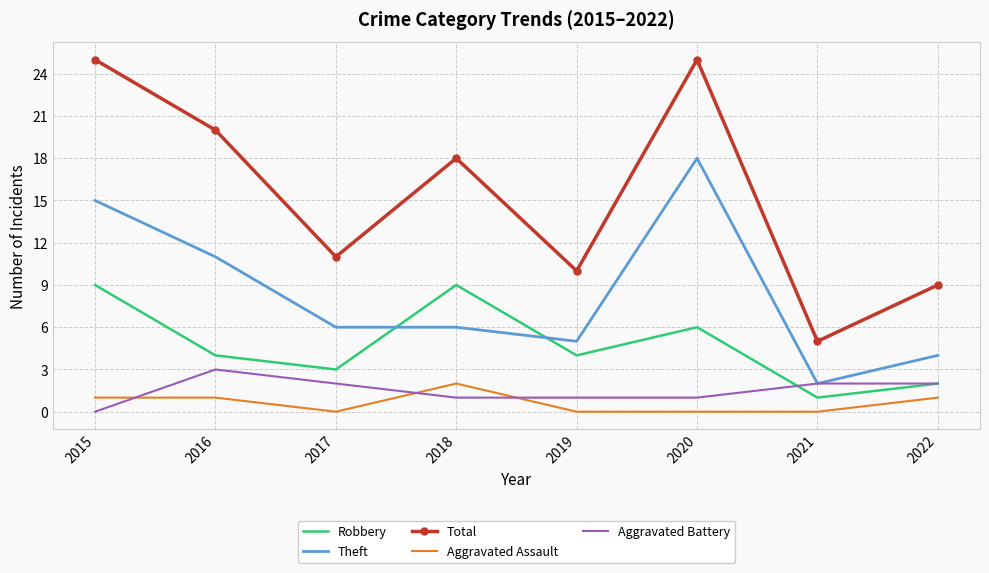

At how many categories does at least one series exceed 15?

4